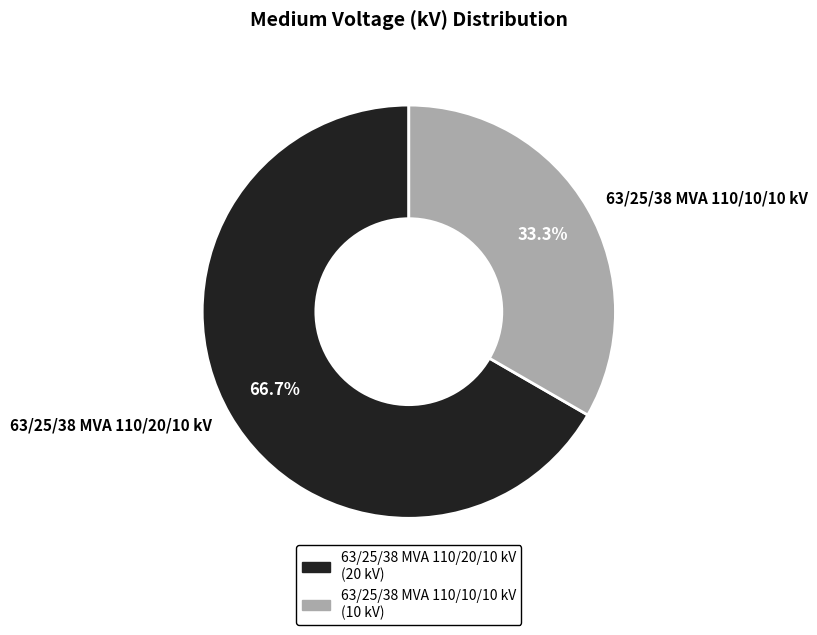

Rank the categories by value from lowest to highest.

63/25/38 MVA 110/10/10 kV, 63/25/38 MVA 110/20/10 kV